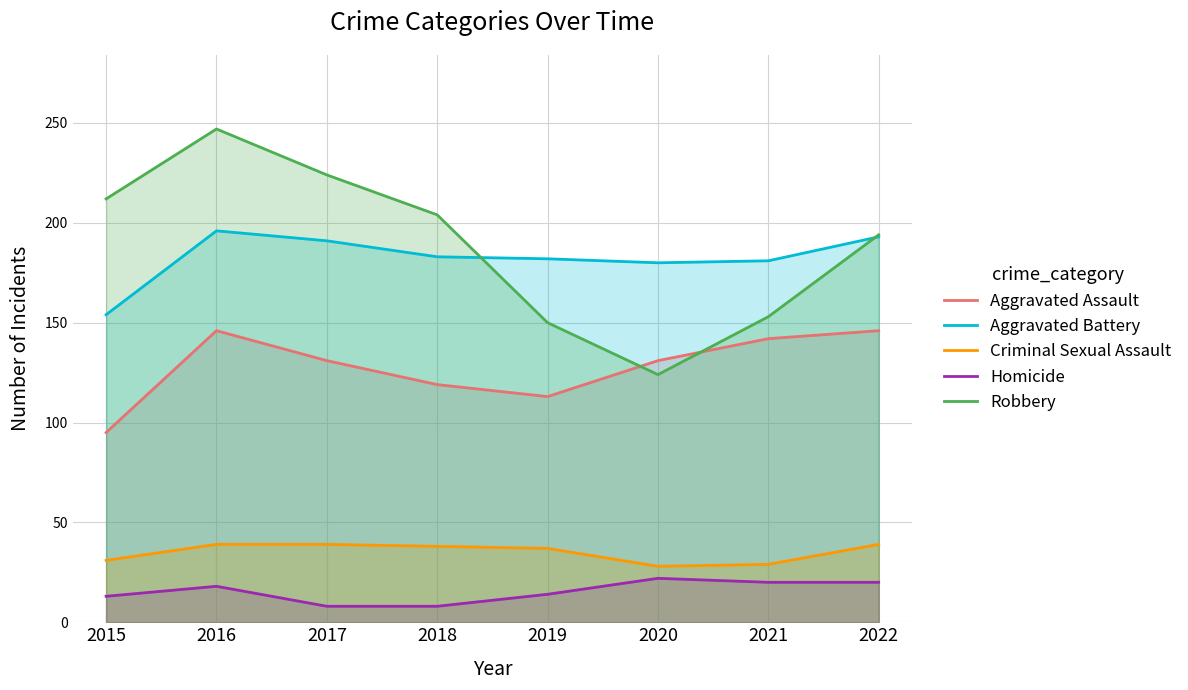

How many intersections are there between Robbery and Aggravated Assault?

2